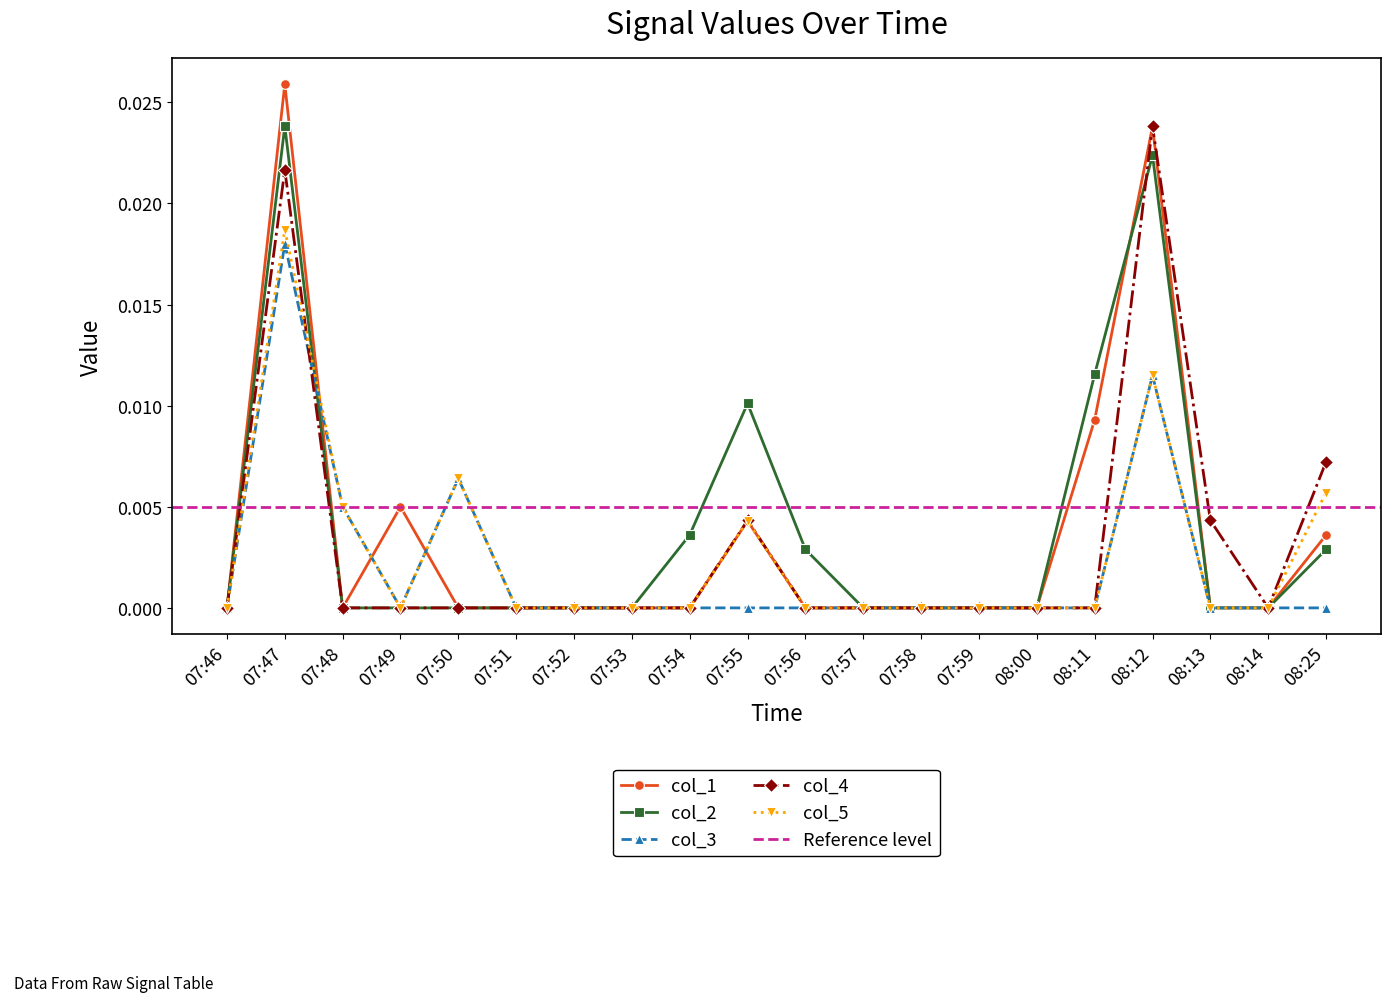

Is the value of col_4 at 07:49 greater than the value of col_2 at 08:13?

No